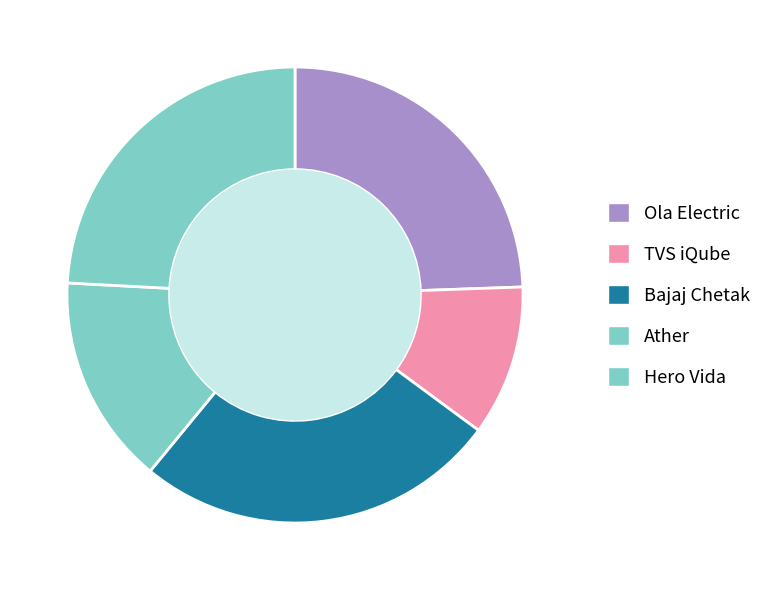

Combined, do Hero Vida and TVS iQube account for over 50%?

No